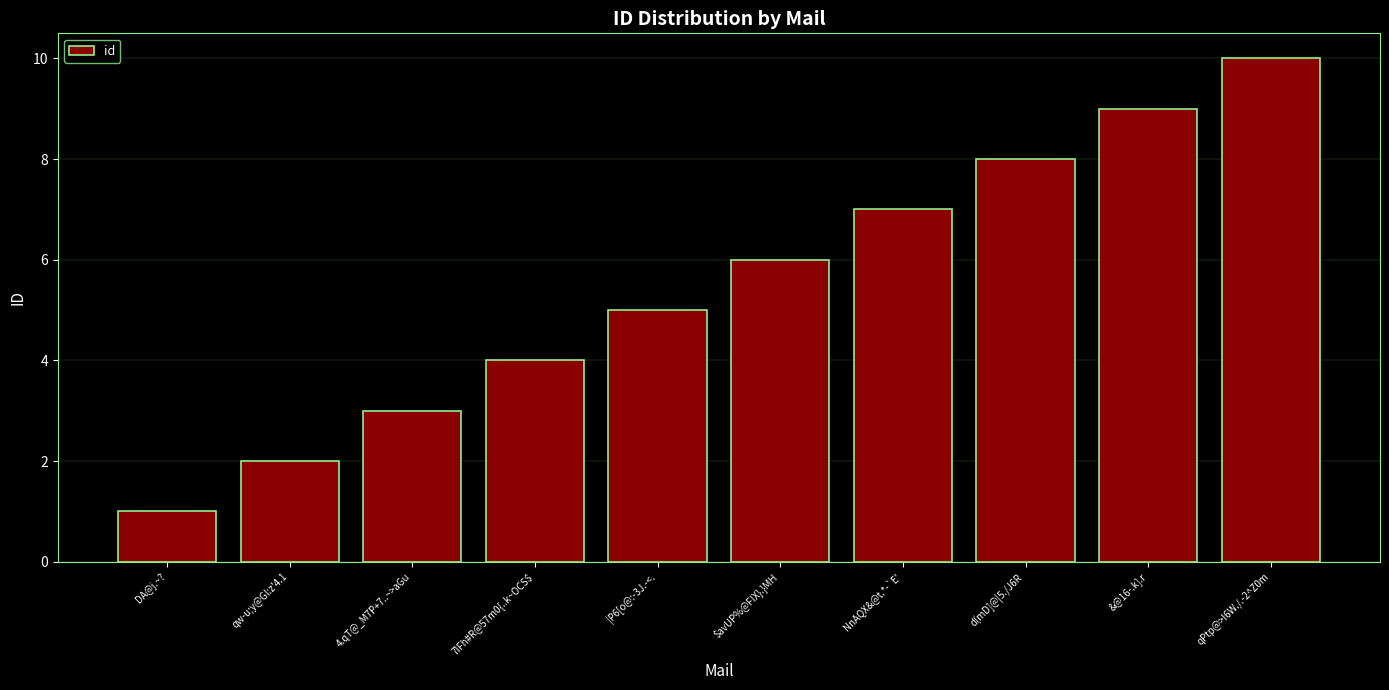

Which label corresponds to the smallest value in the chart?

DA@j.~?